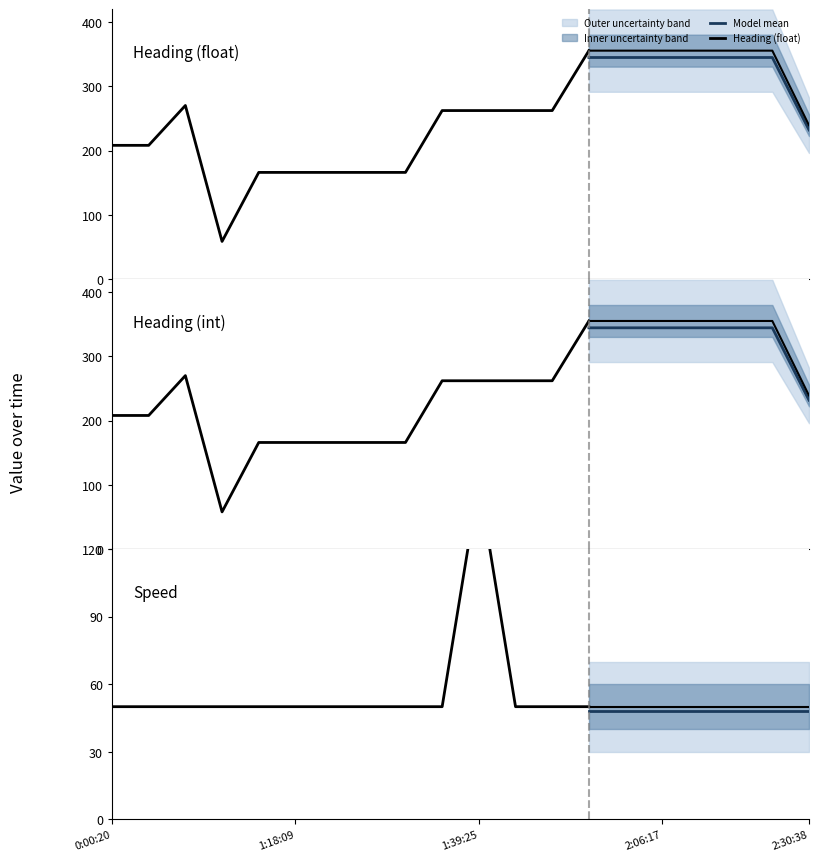

List the series in order of their peak value, lowest first.

Speed, Heading (int), Heading (float)